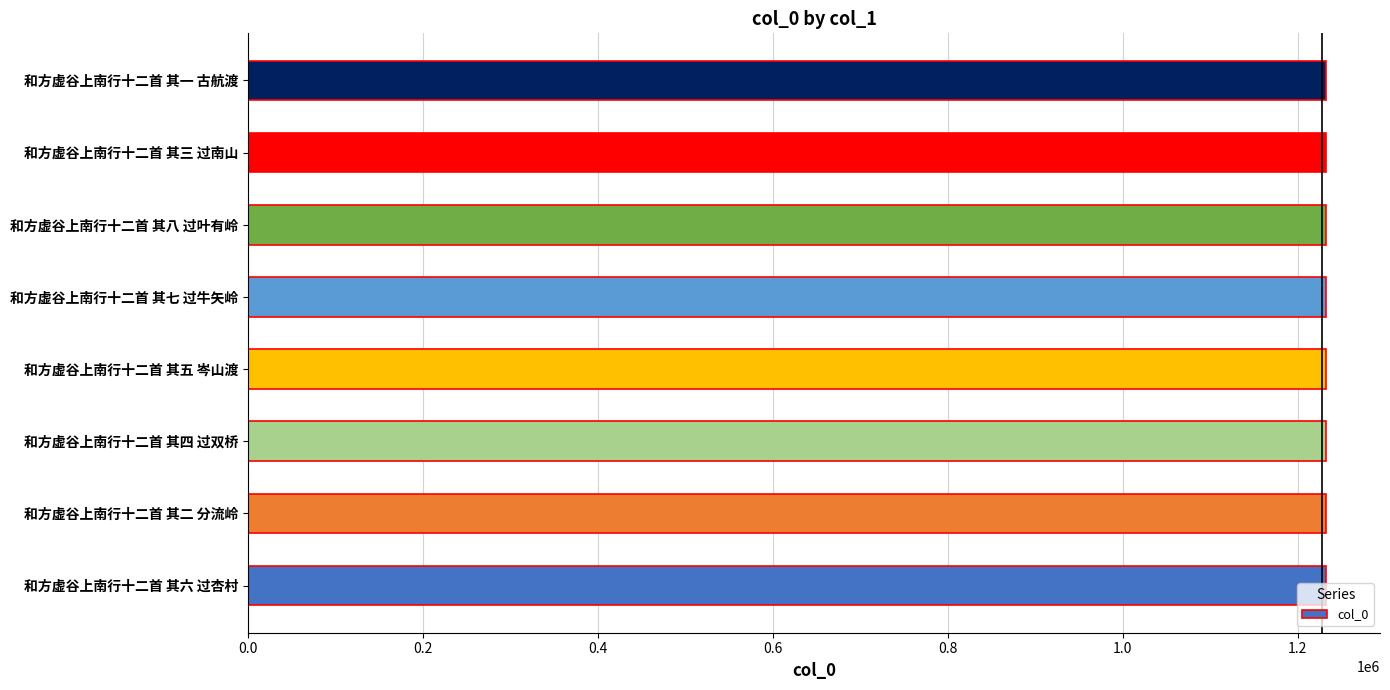

The value at 和方虚谷上南行十二首 其六 过杏村 is 835345. True or false?

False